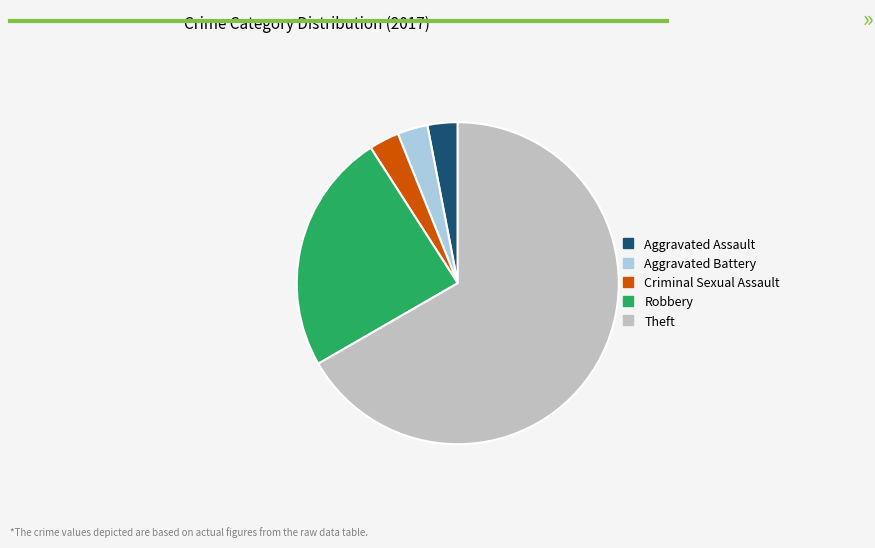

Is it true that Criminal Sexual Assault is 3% of the pie?

True